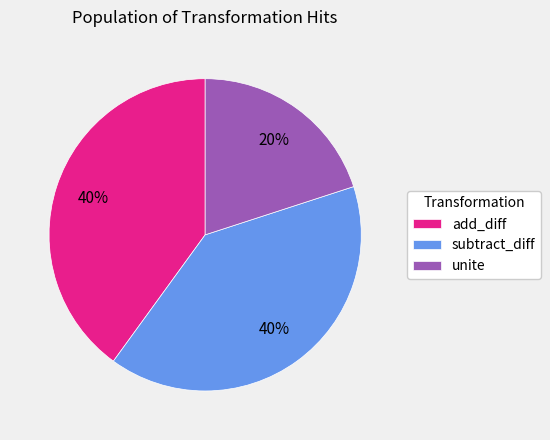

The add_diff slice represents 48% of the pie. True or false?

False